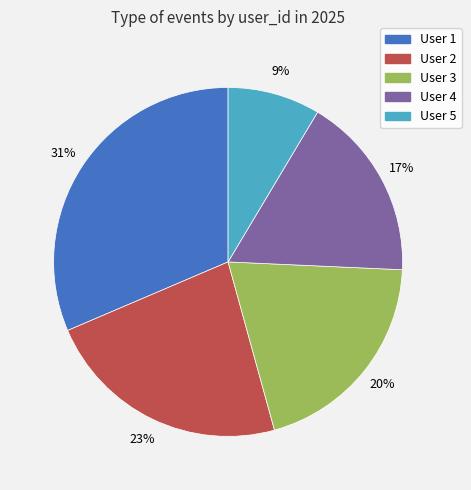

True or false: User 4 accounts for 3% of the total.

False